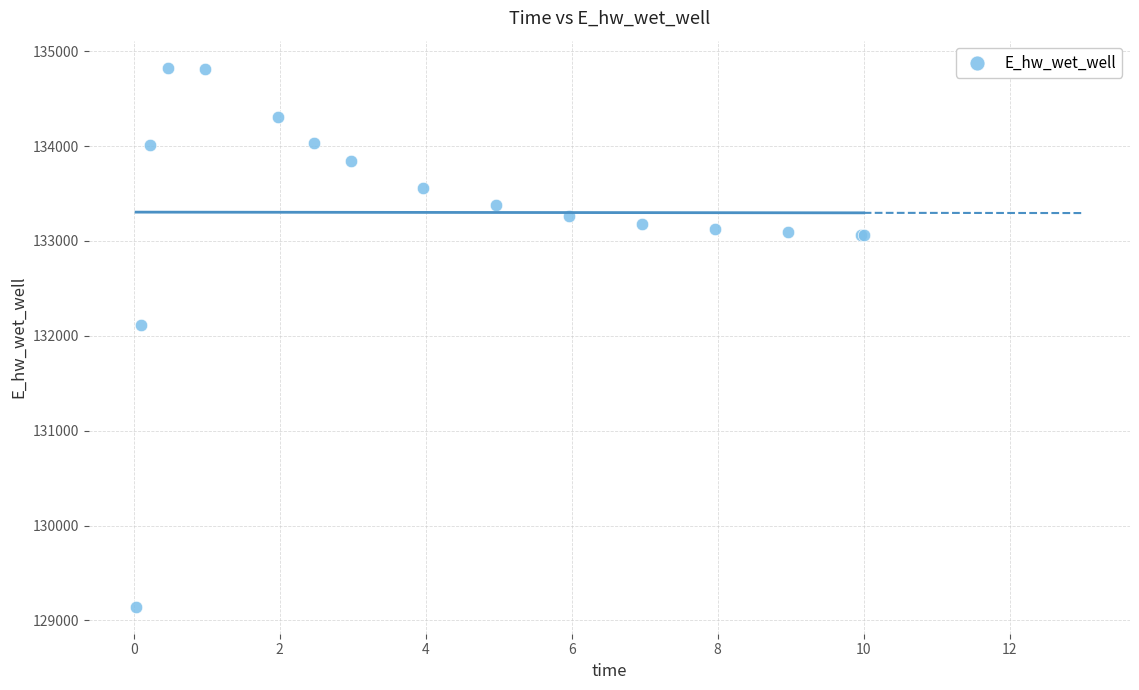

What Y value in the scatter plot is closest to 131985?

132109.4